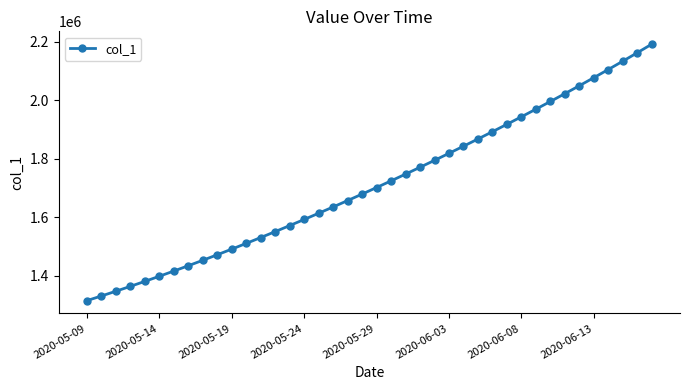

What is the difference between the maximum and minimum values?

877102.2